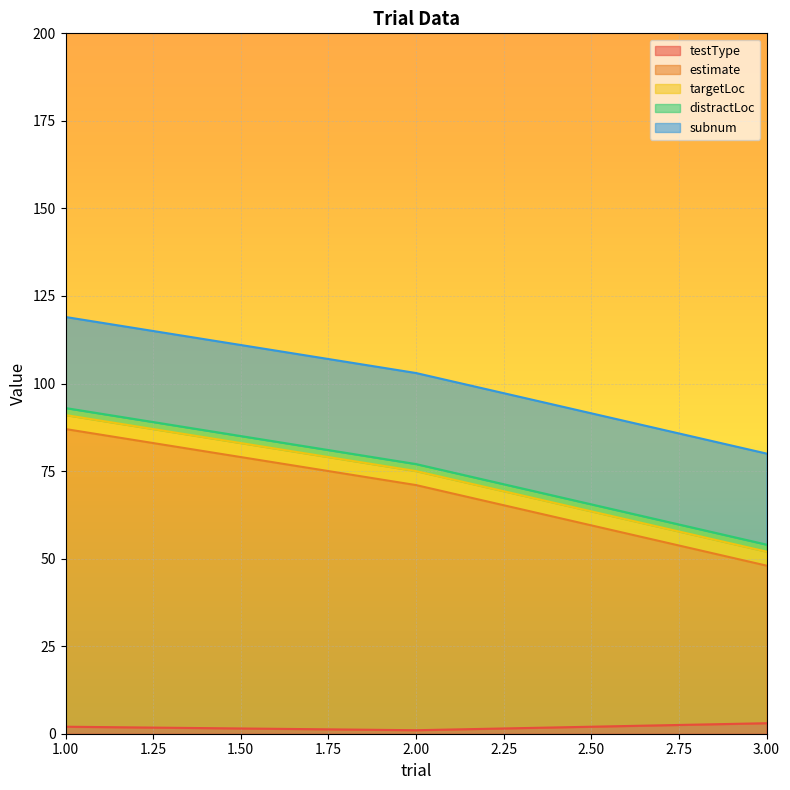

Reading left to right, what are all the values shown in this chart?

testType: 2	1	3
estimate: 85	70	45
targetLoc: 4	4	4
distractLoc: 2	2	2
subnum: 26	26	26